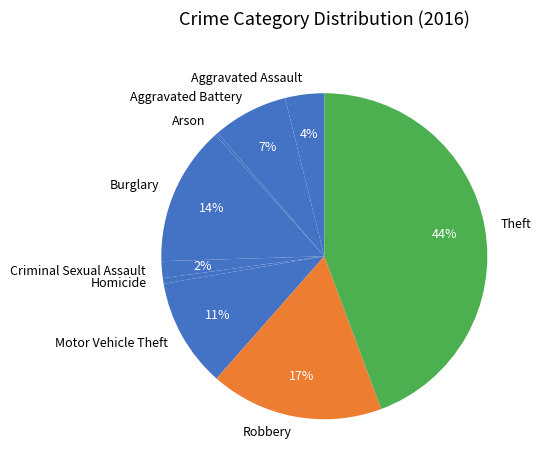

The Motor Vehicle Theft slice represents 11% of the pie. True or false?

True